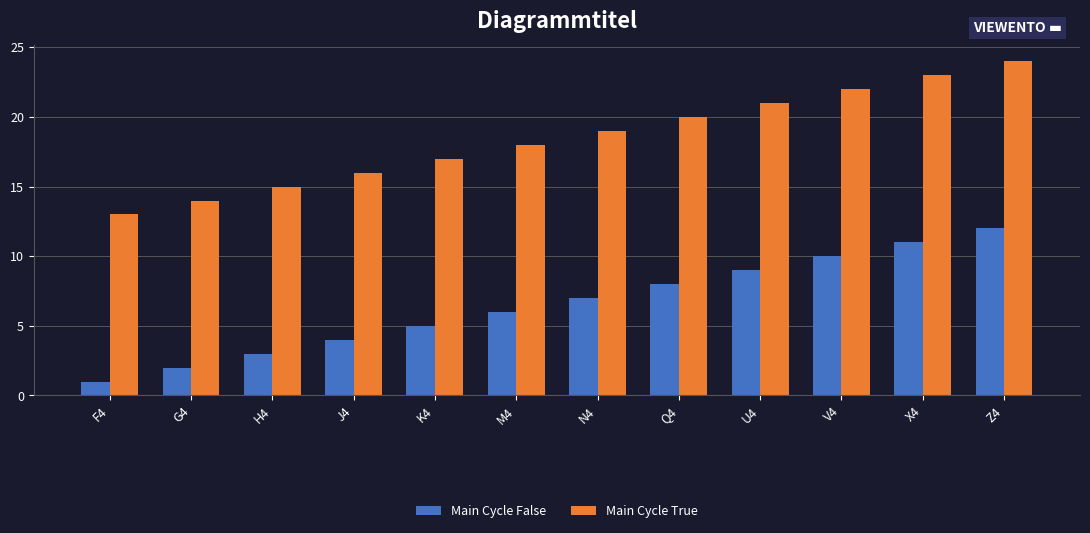

How many values in the Main Cycle False series are below 7?

6